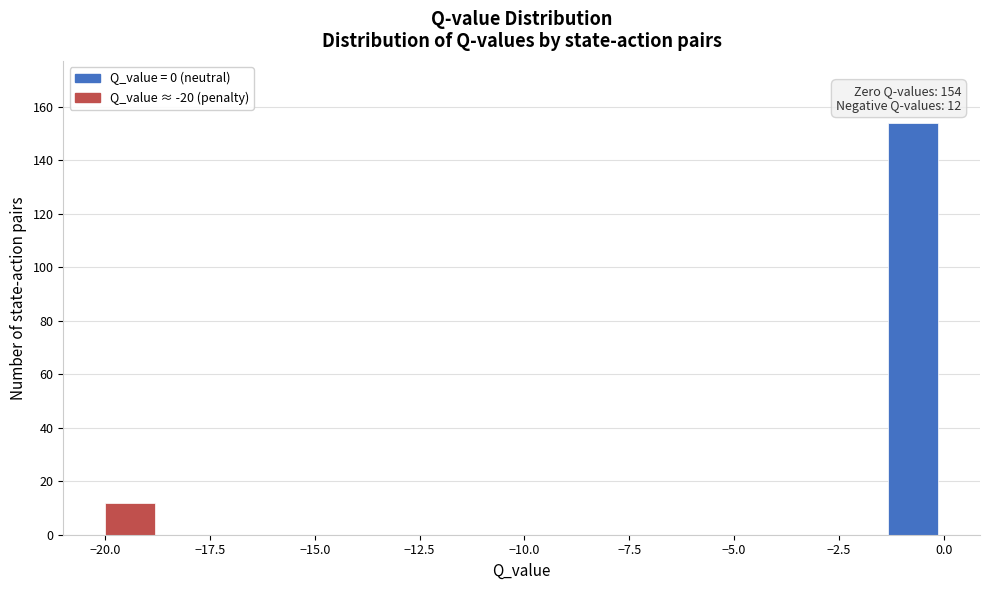

Around what value on the x-axis is the tallest bar? Give the approximate position of its centre, as read against the axis.

-0.5